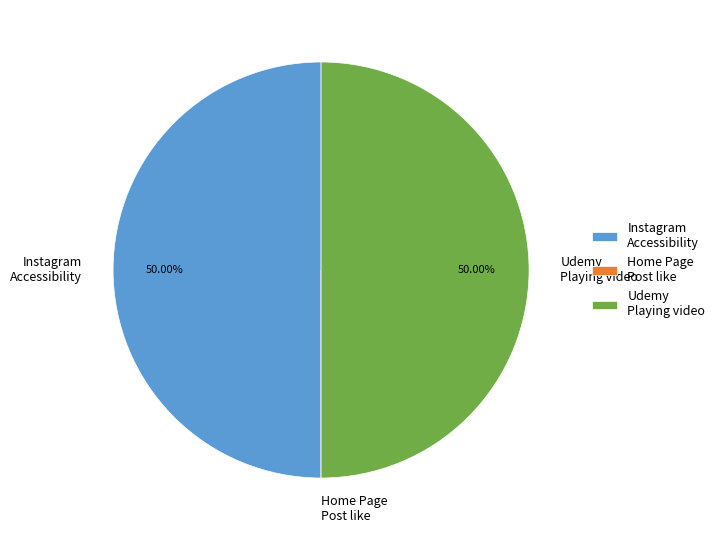

Is the sum of Udemy Playing video and Instagram Accessibility greater than half?

Yes